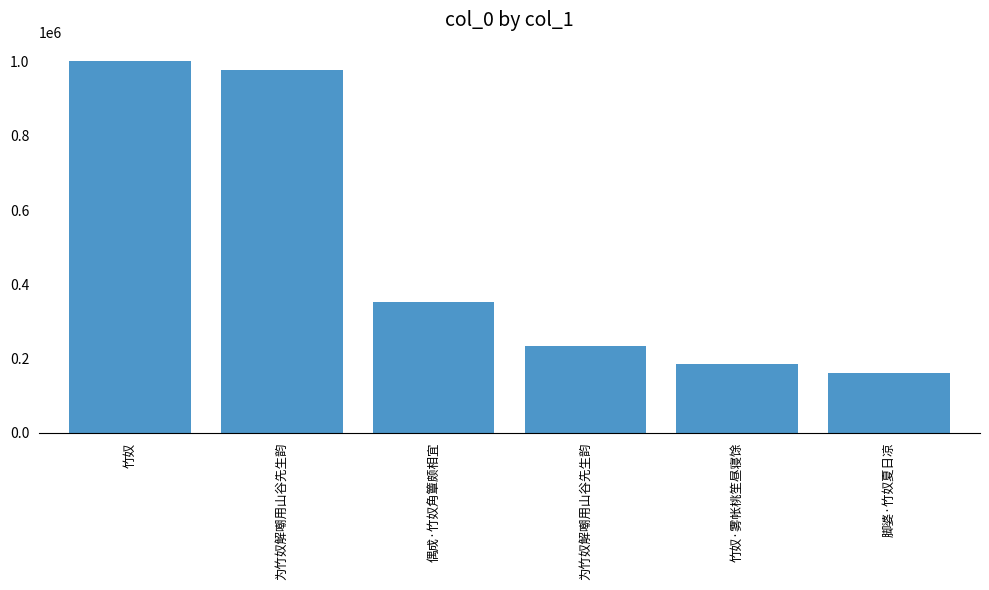

Where does the data first go above 352418?

竹奴